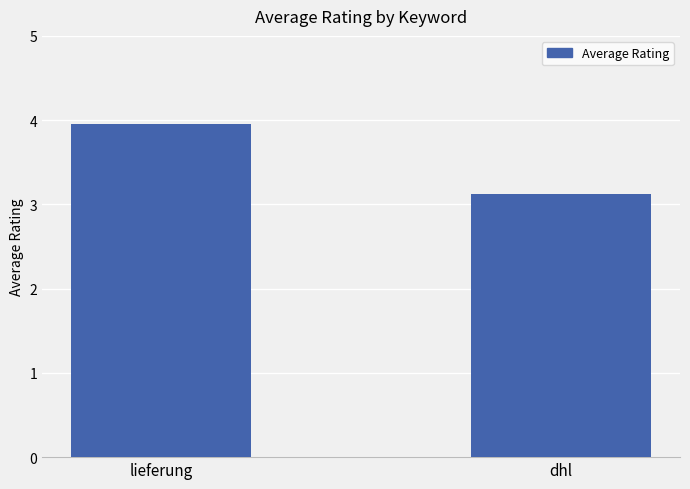

What is the maximum value shown in the chart?

4.0